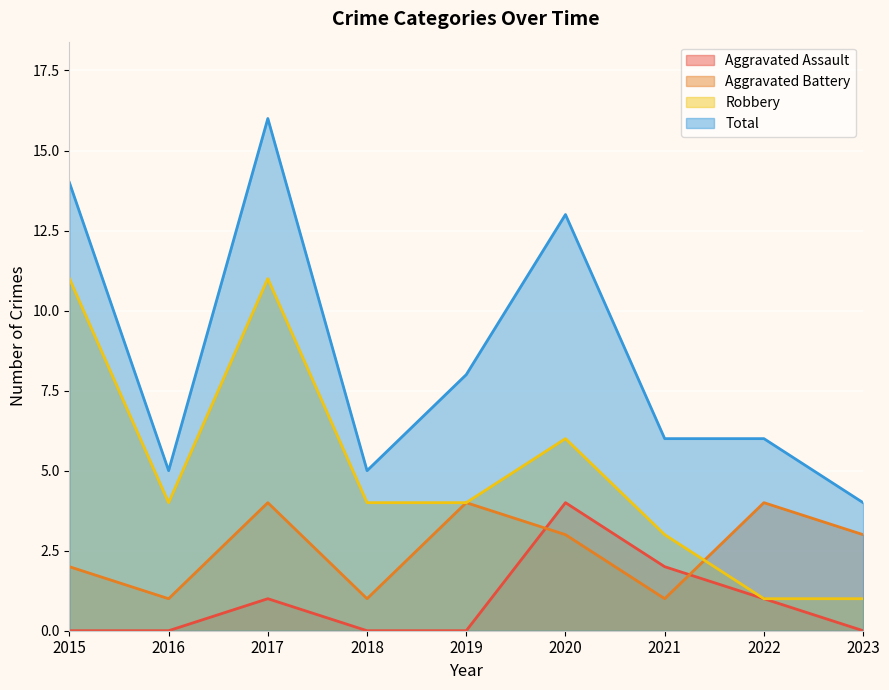

True or false: Robbery has a value of 4 at 2019.

True